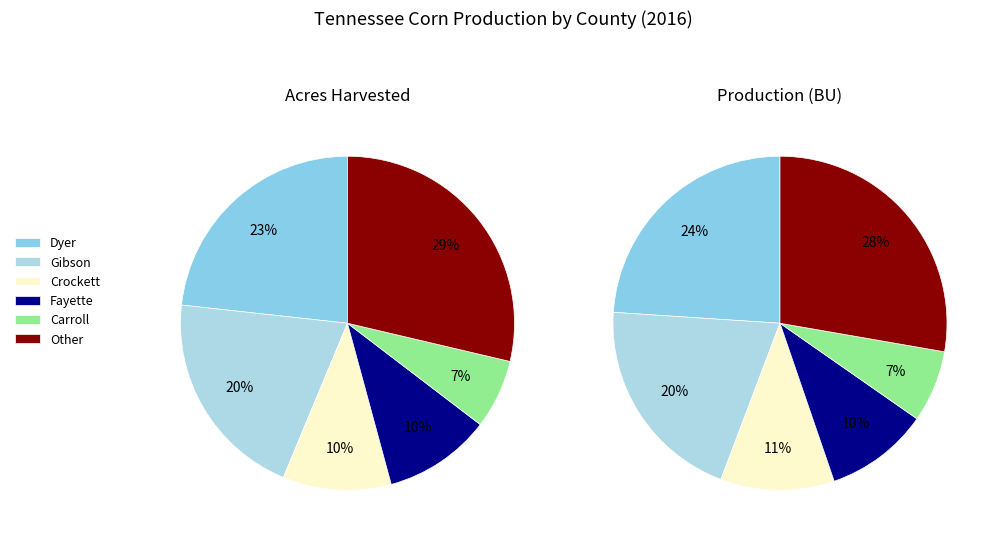

What percentage is the Carroll slice, to the nearest percent?

7%